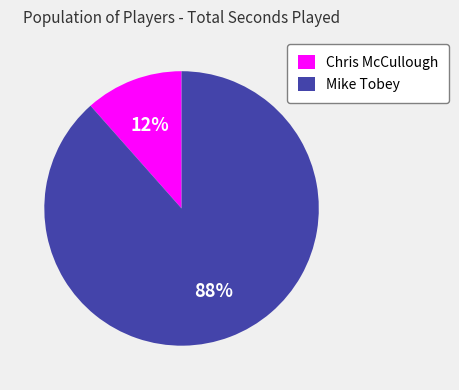

True or false: Mike Tobey accounts for 97% of the total.

False